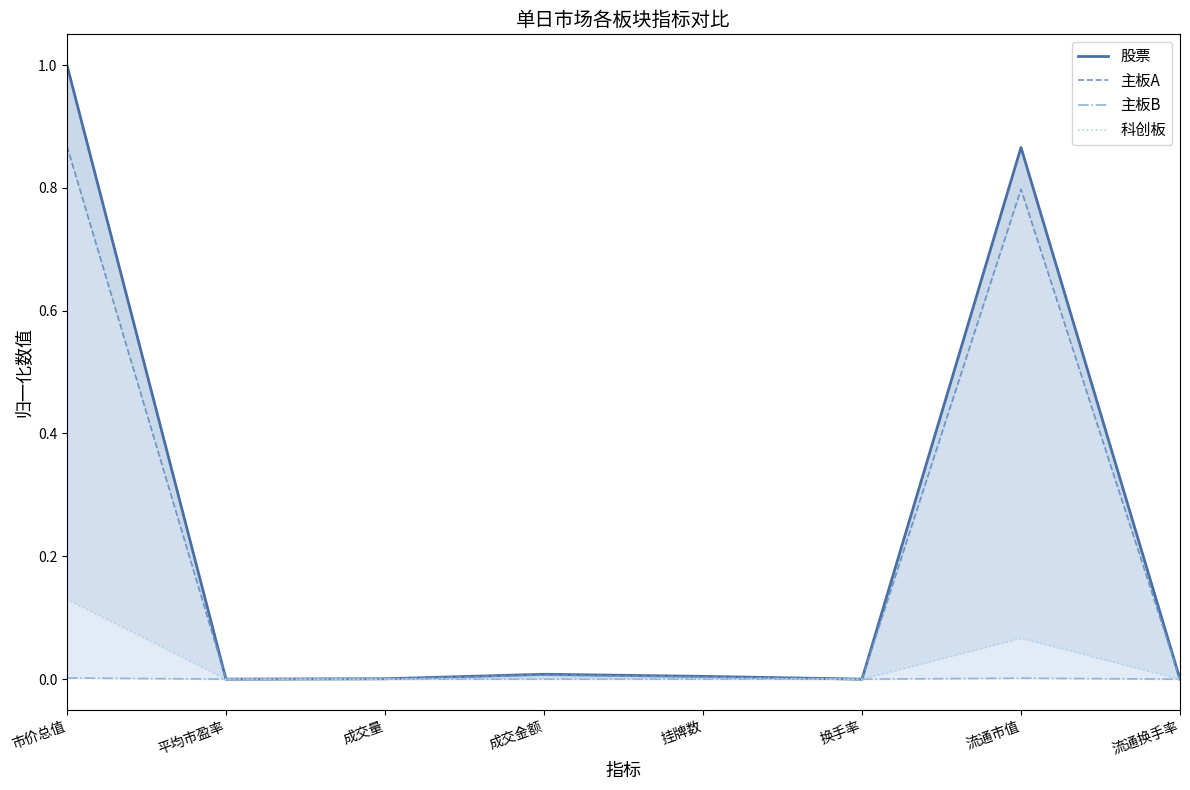

Does the chart have visible grid lines?

No